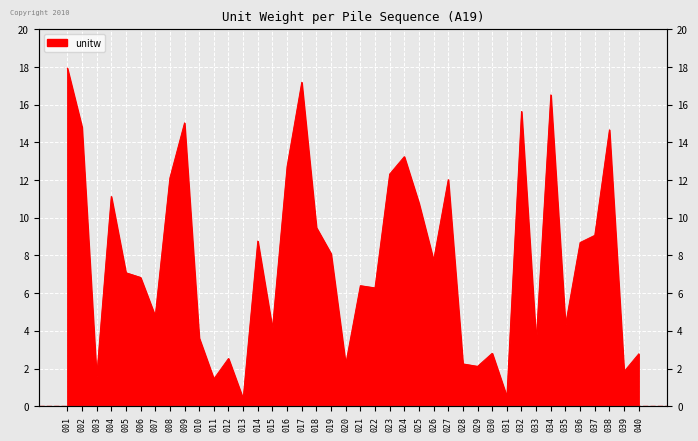

What is the difference between the maximum and minimum values?

17.5